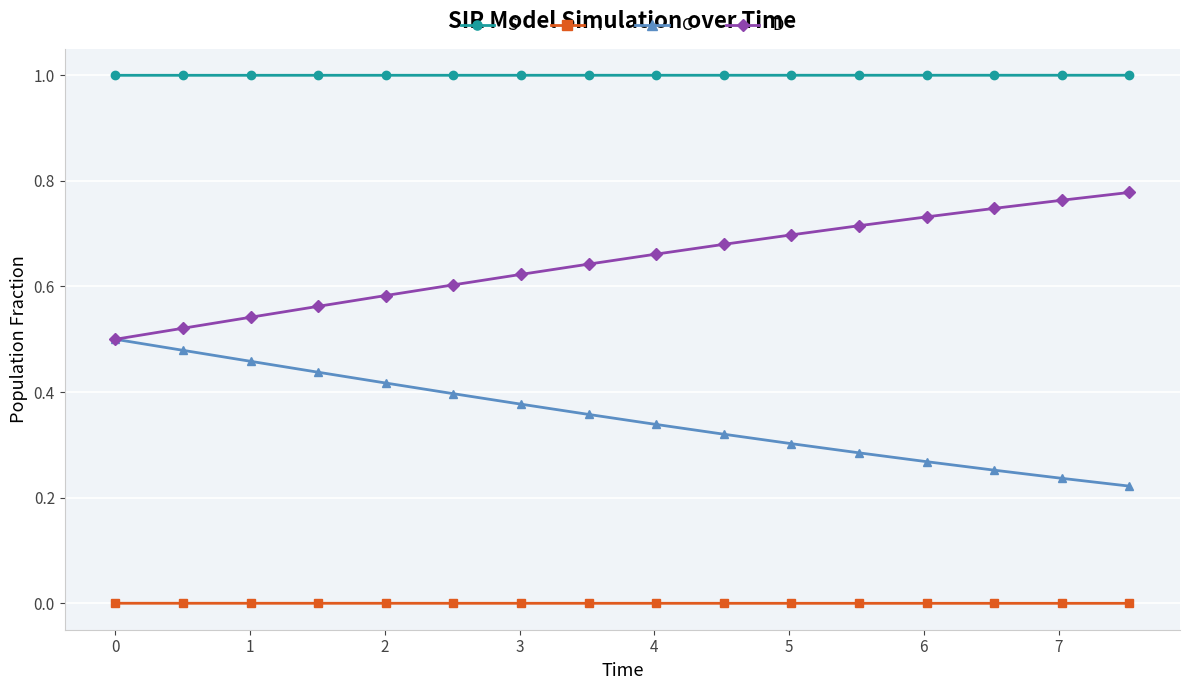

Rank the series by their average value, from lowest to highest.

I, C, D, S